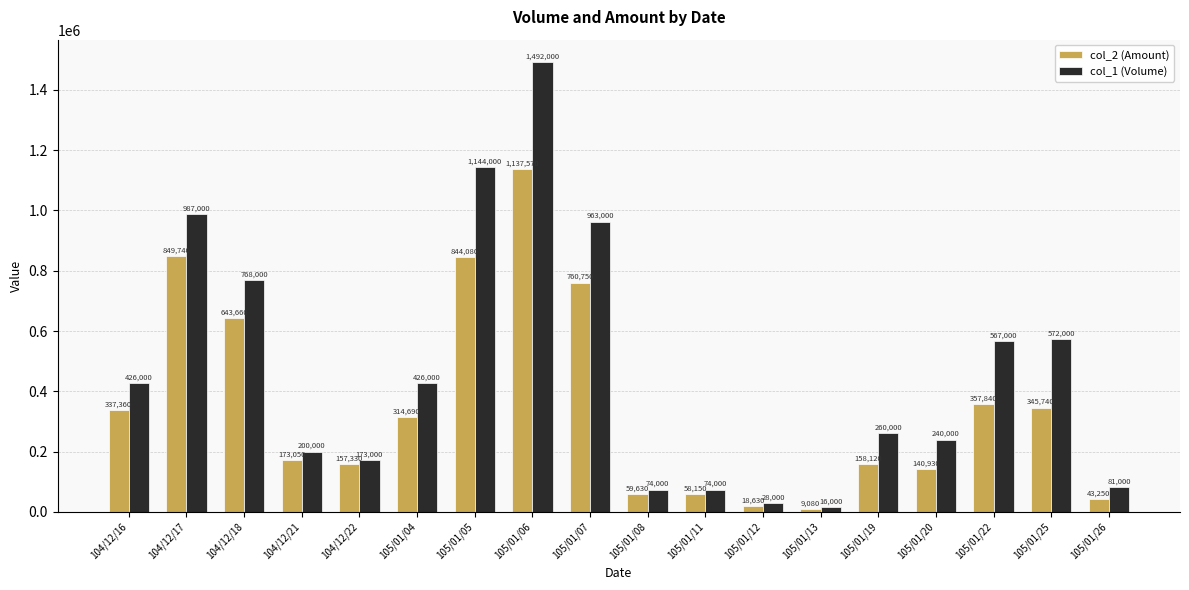

Are the bars grouped side by side (vs. stacked)?

Yes